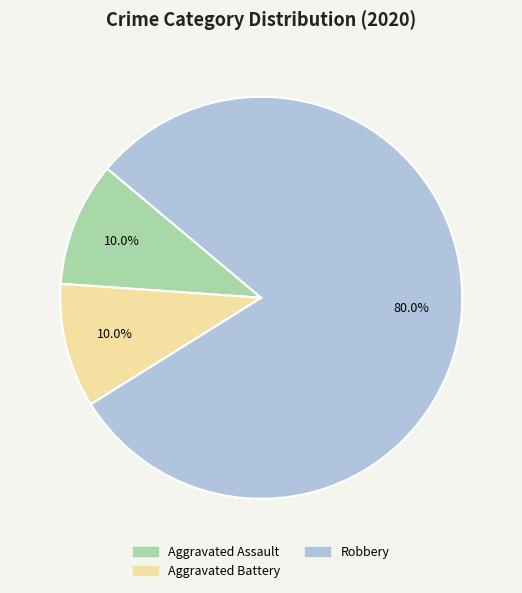

To the nearest percent, what percentage of the pie is Aggravated Assault?

10%